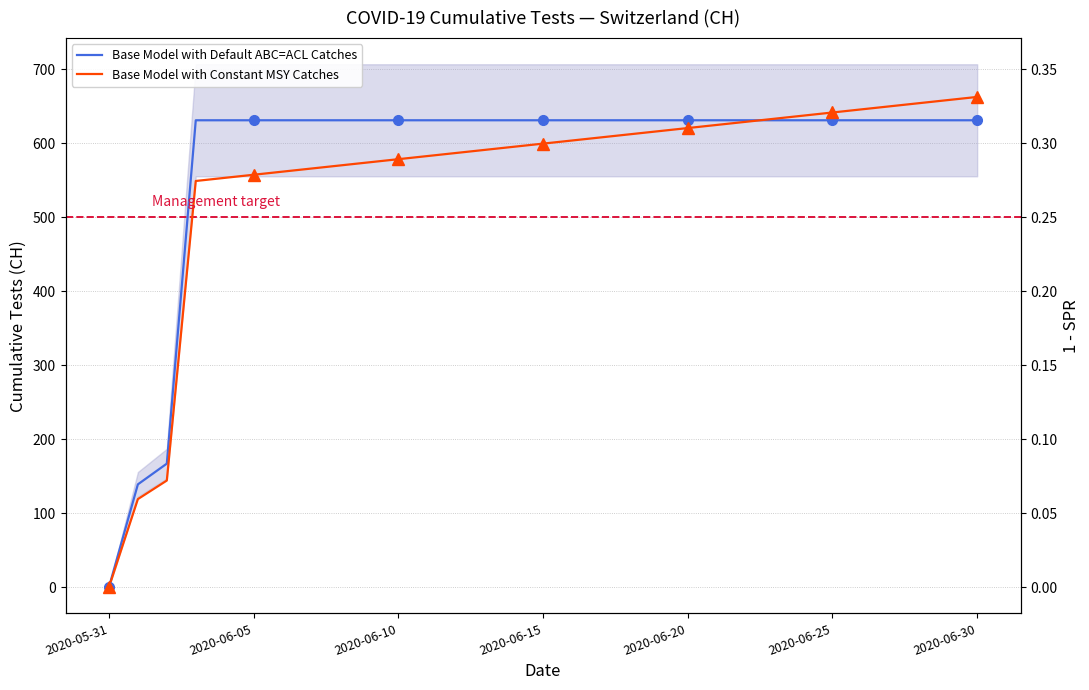

What value does the Base Model with Default ABC=ACL Catches series have at 2020-06-15?

631.0